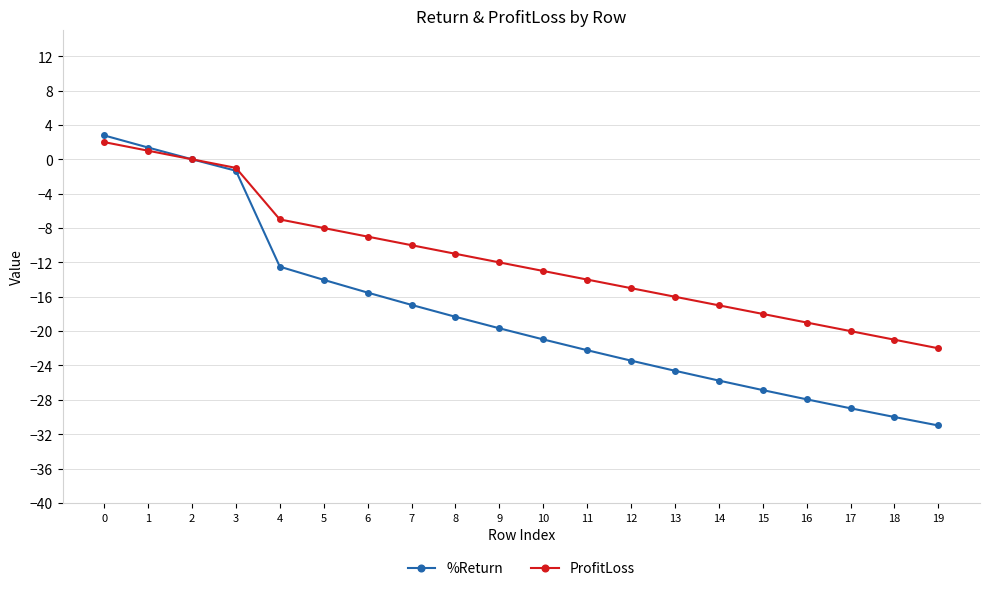

Where is ProfitLoss nearest to the value -10?

7